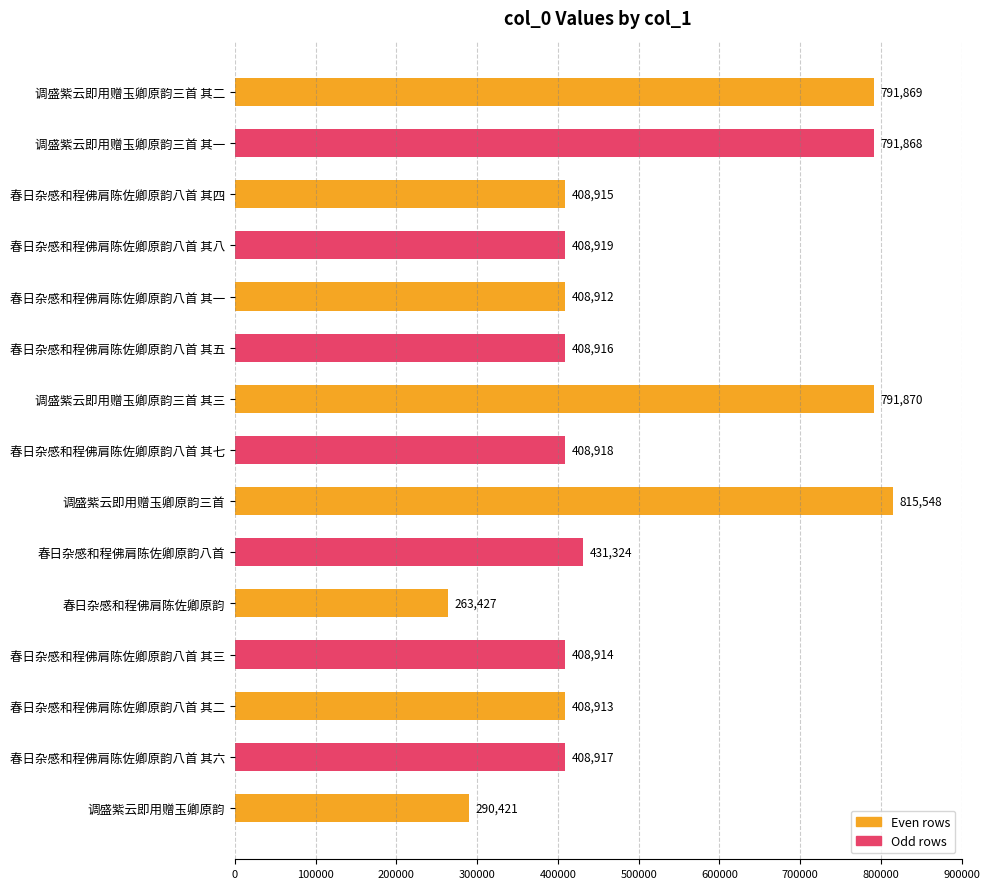

What is the average value?

496510